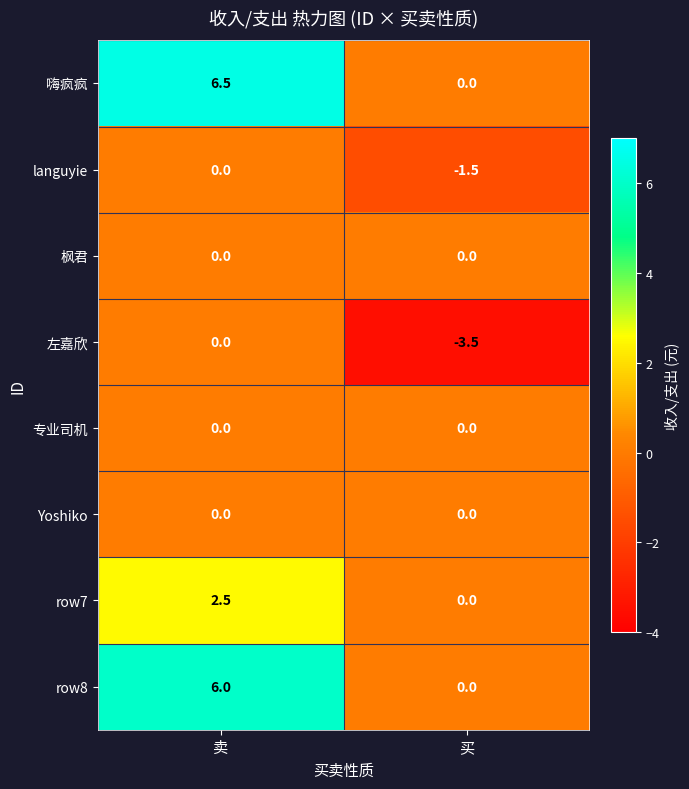

True or false: 嗨疯疯 has a value of 0.0 at 买.

True